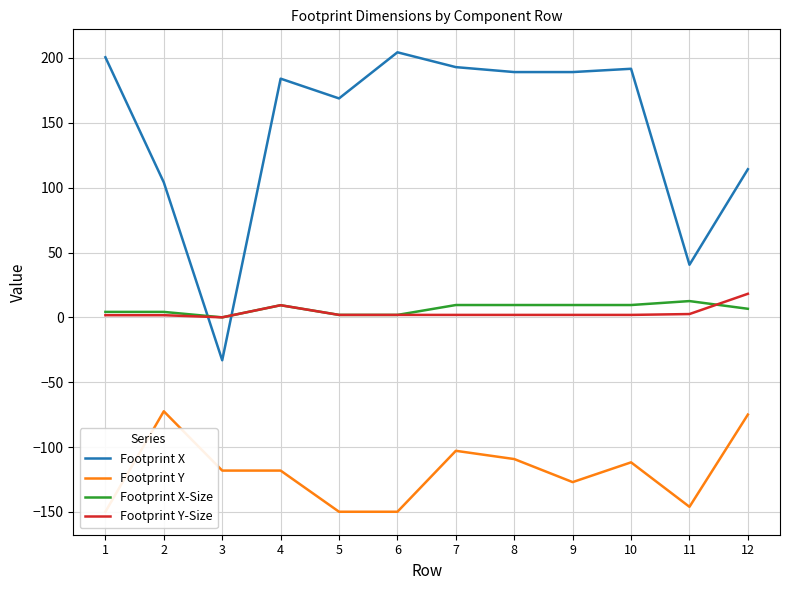

What is the value of the Footprint X point at the 7th from the left?

193.0